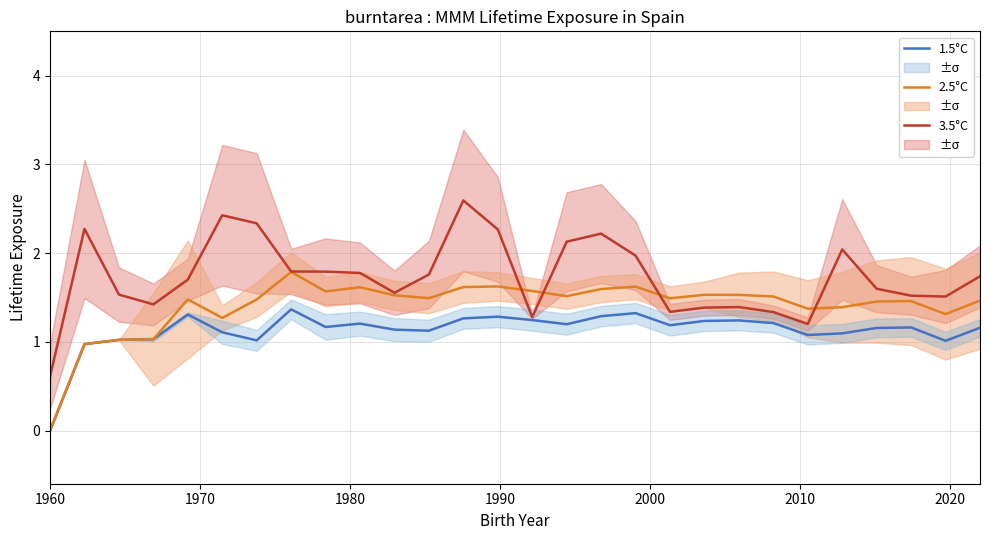

What is the minimum value for 3.5°C?

0.6